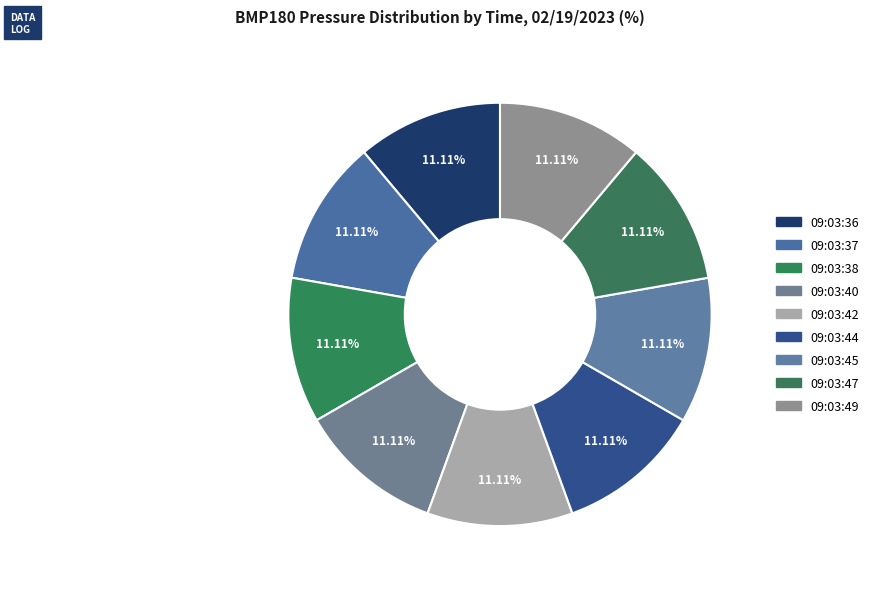

How many slices are in this pie chart?

9